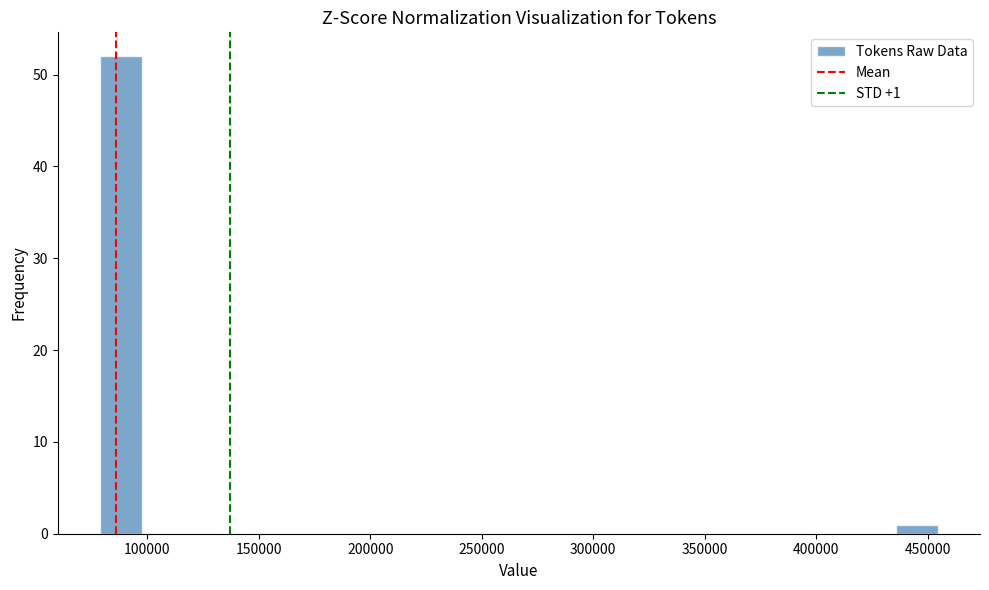

Read against the x-axis, roughly where is the centre of the tallest bar?

90000